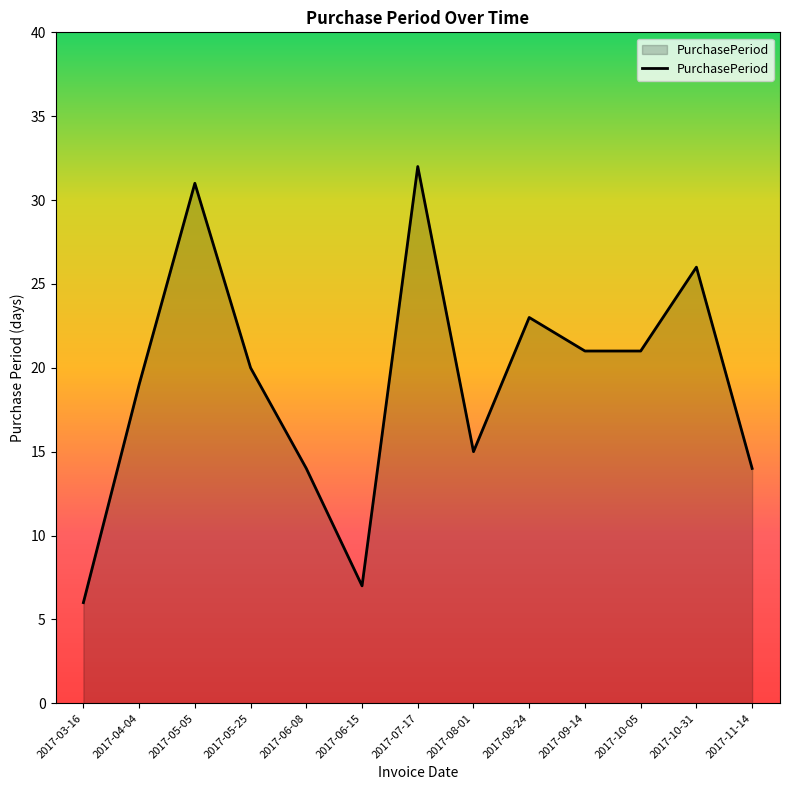

At which category does the chart reach its peak across all series?

2017-07-17